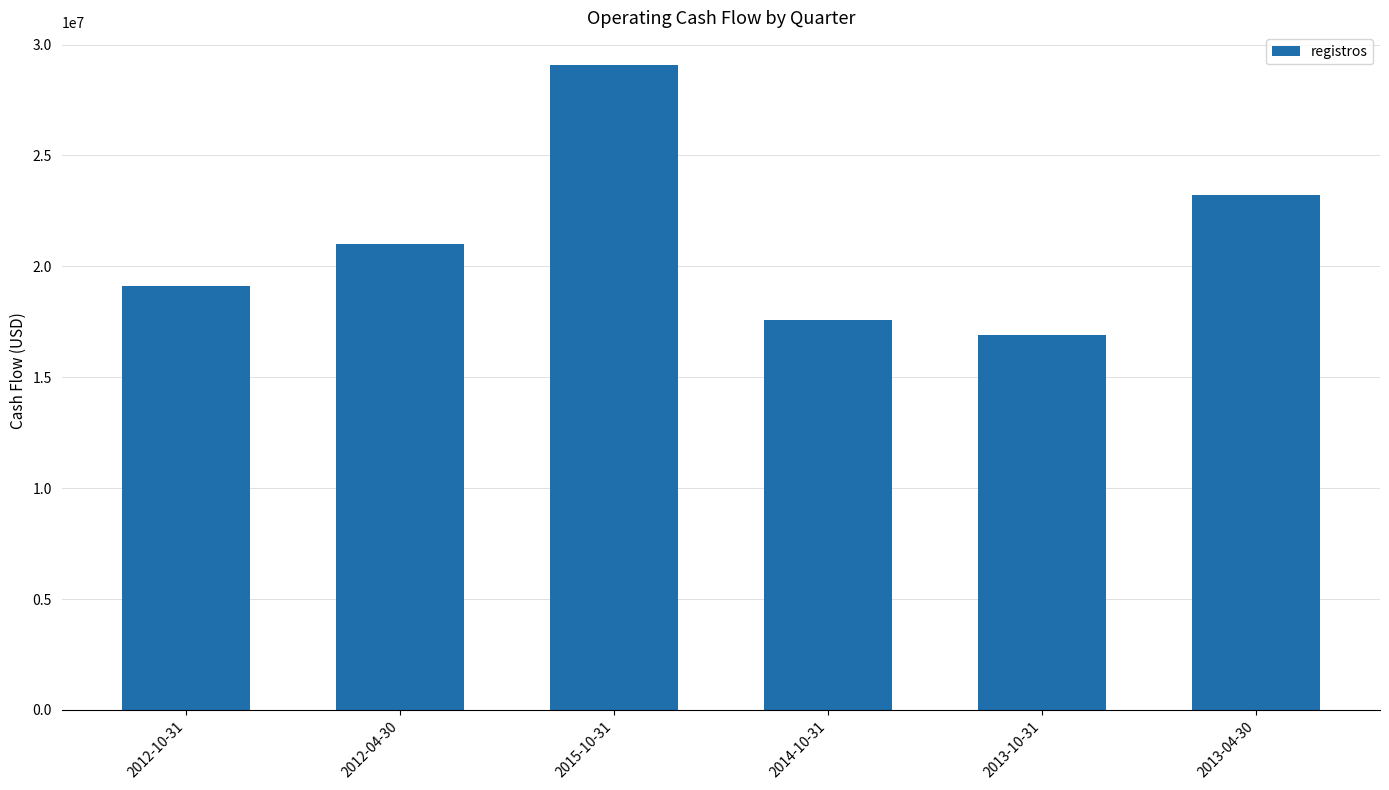

What is the greatest value displayed?

29097000